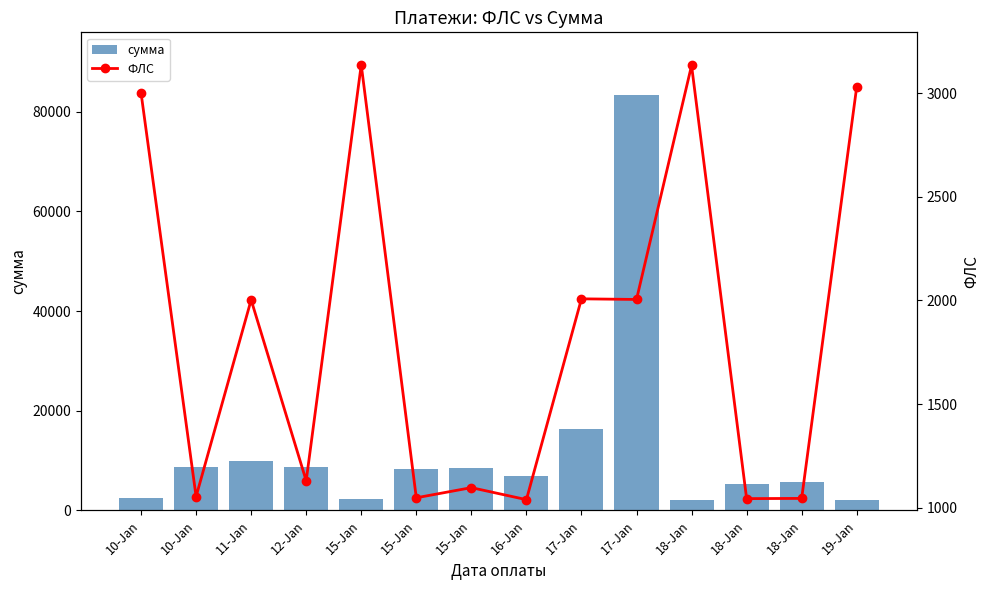

What is the highest value of the сумма series?

83404.1